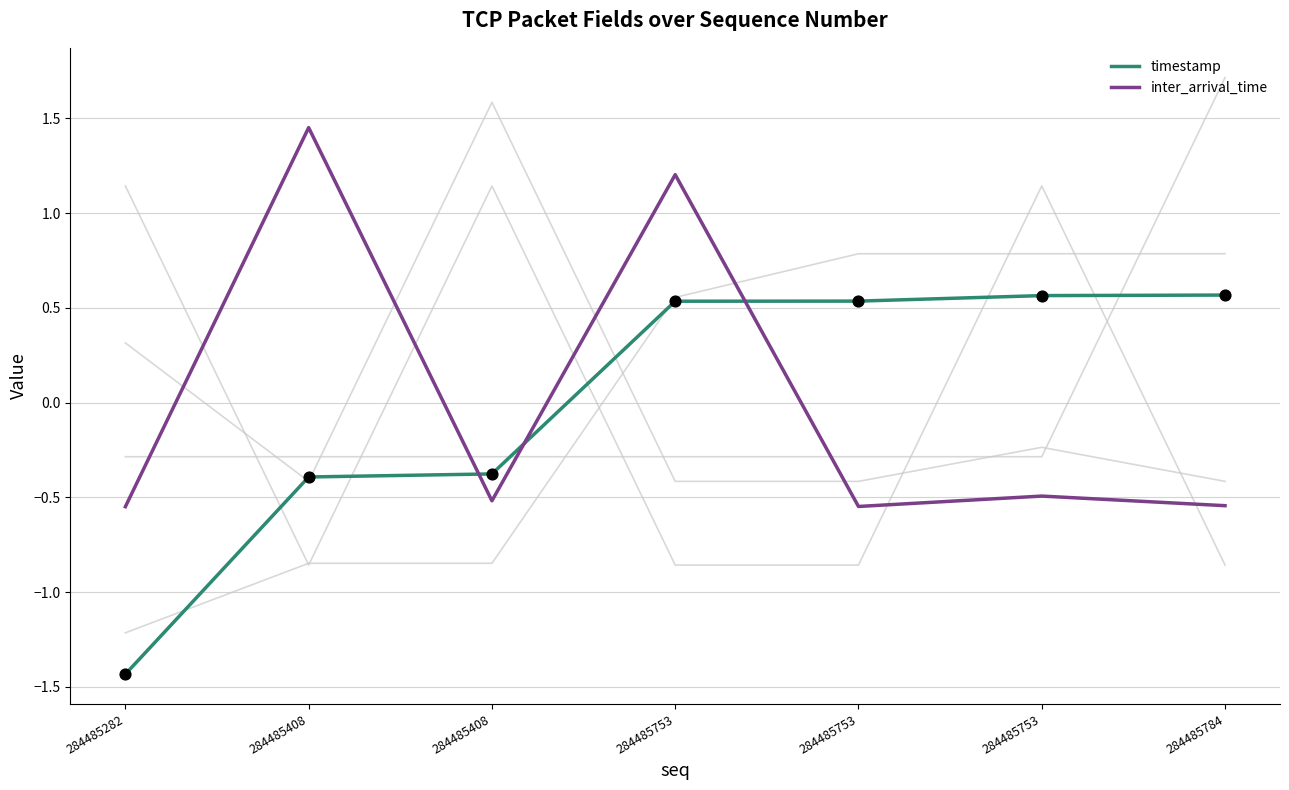

Which series reaches the maximum Y coordinate?

inter_arrival_time